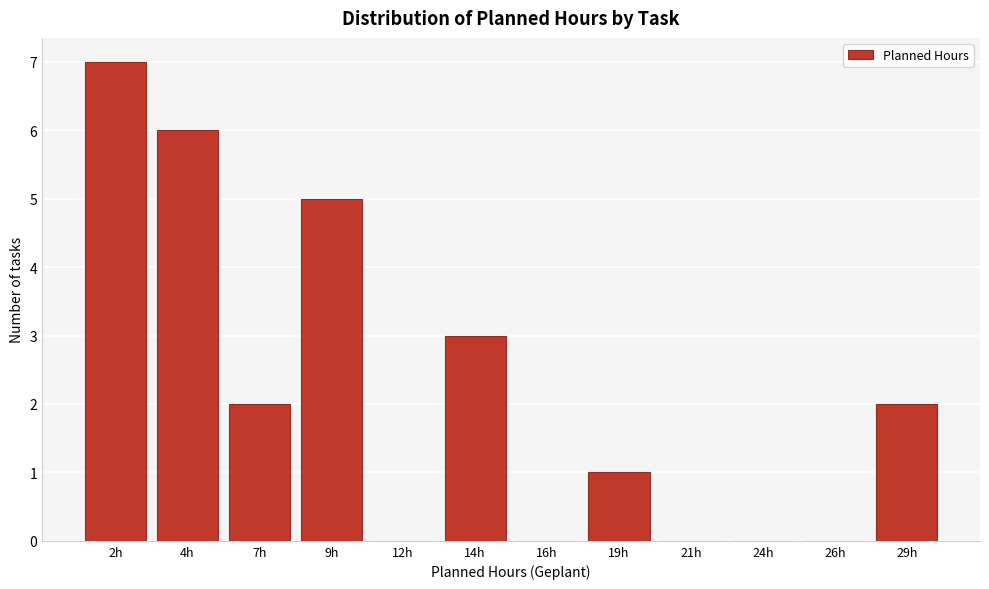

Reading left to right, what are all the values shown in this chart?

2h=7	4h=6	7h=2	9h=5	12h=0	14h=3	16h=0	19h=1	21h=0	24h=0	26h=0	29h=2